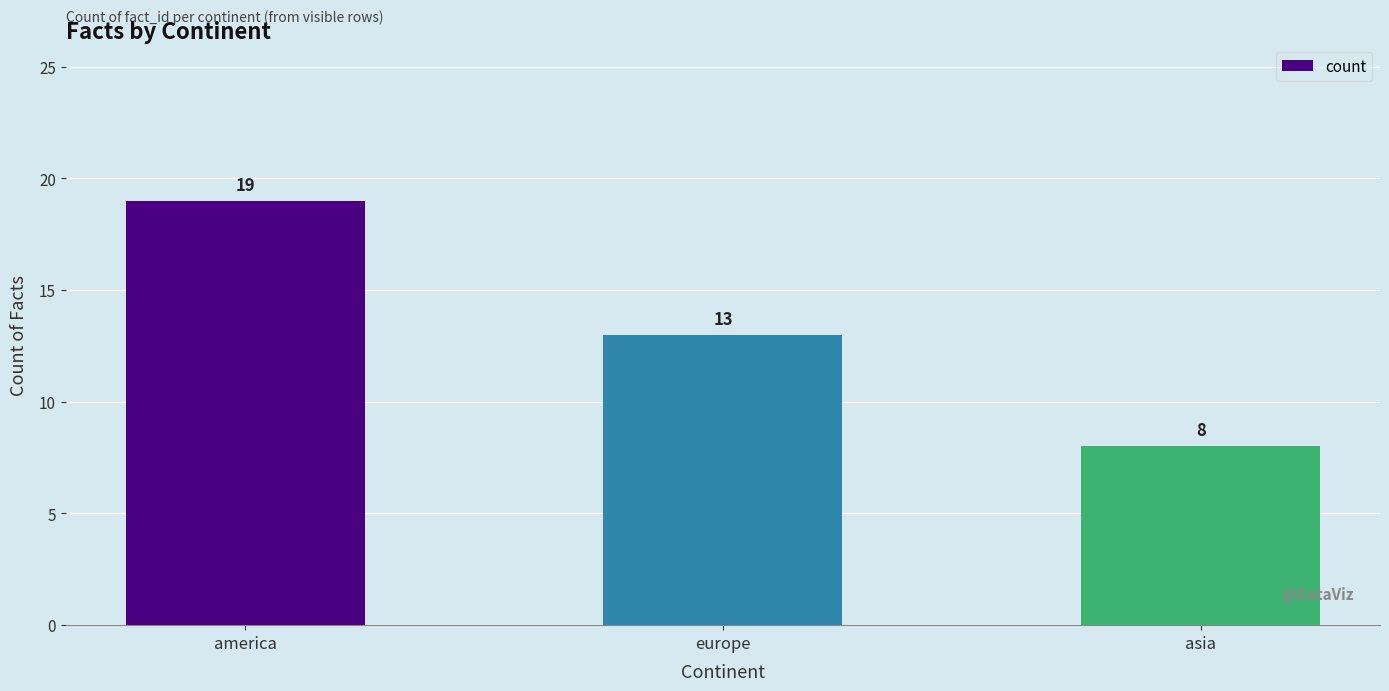

At which category does the chart reach its minimum across all series?

asia